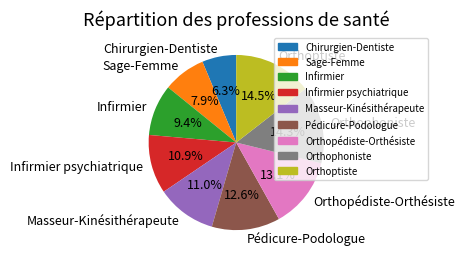

To the nearest percent, what portion does Infirmier represent?

9%